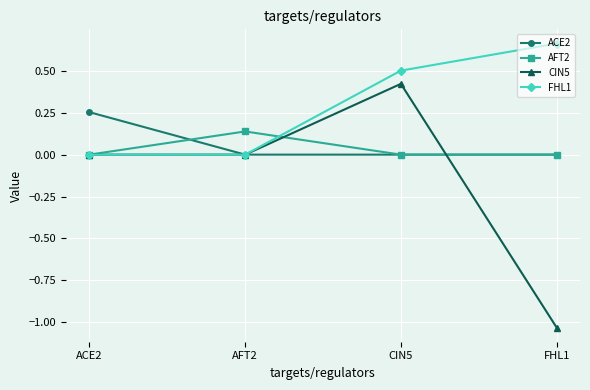

At which category does the chart reach its peak across all series?

FHL1